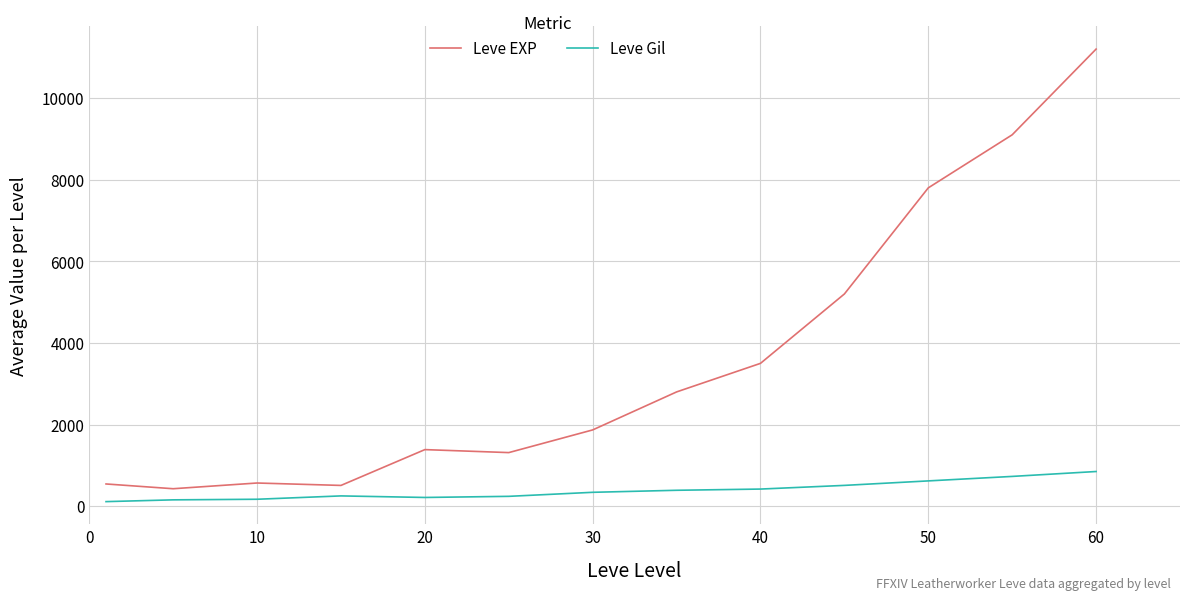

Rank the series by their maximum value, from lowest to highest.

Leve Gil, Leve EXP